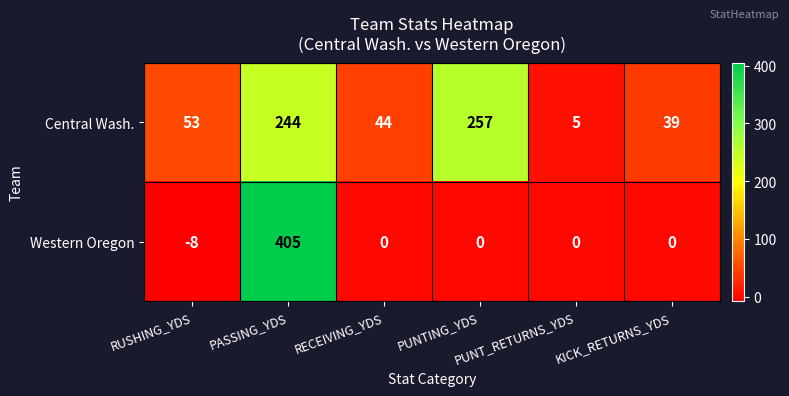

What is the highest value of the Central Wash. series?

257